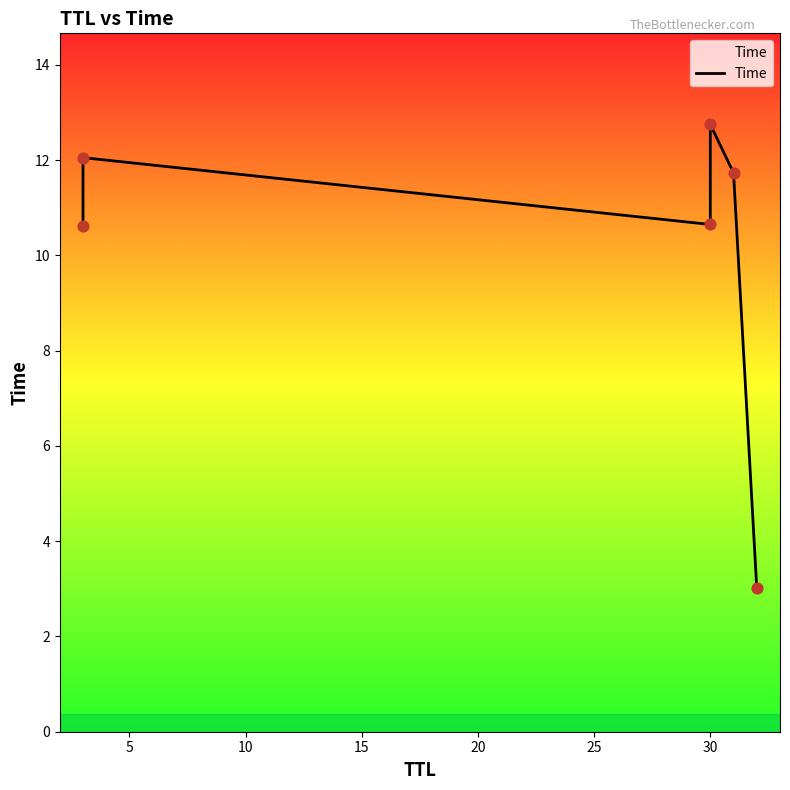

Approximately how many times larger is the value at 10 compared to 20?

0.9